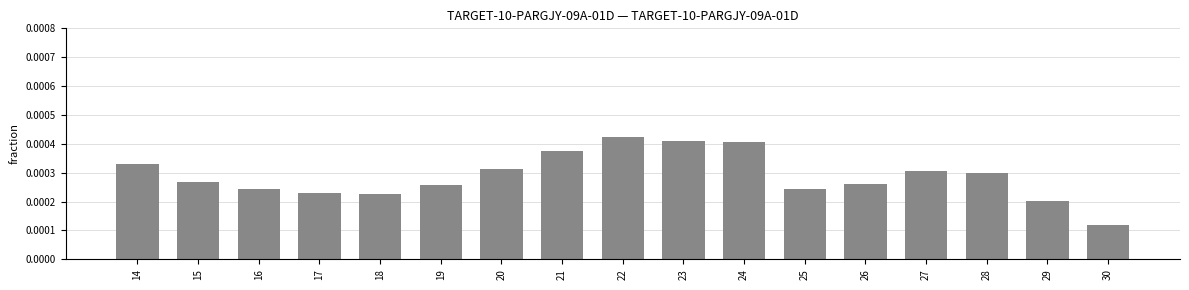

Which has a higher value, 16 or 22?

22